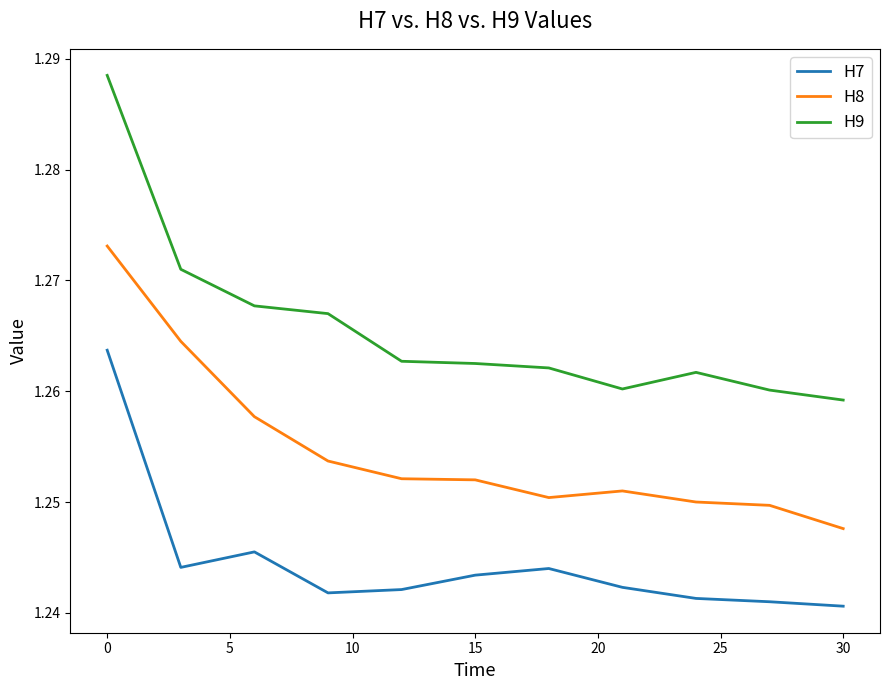

Which series has the largest range (max minus min)?

H9